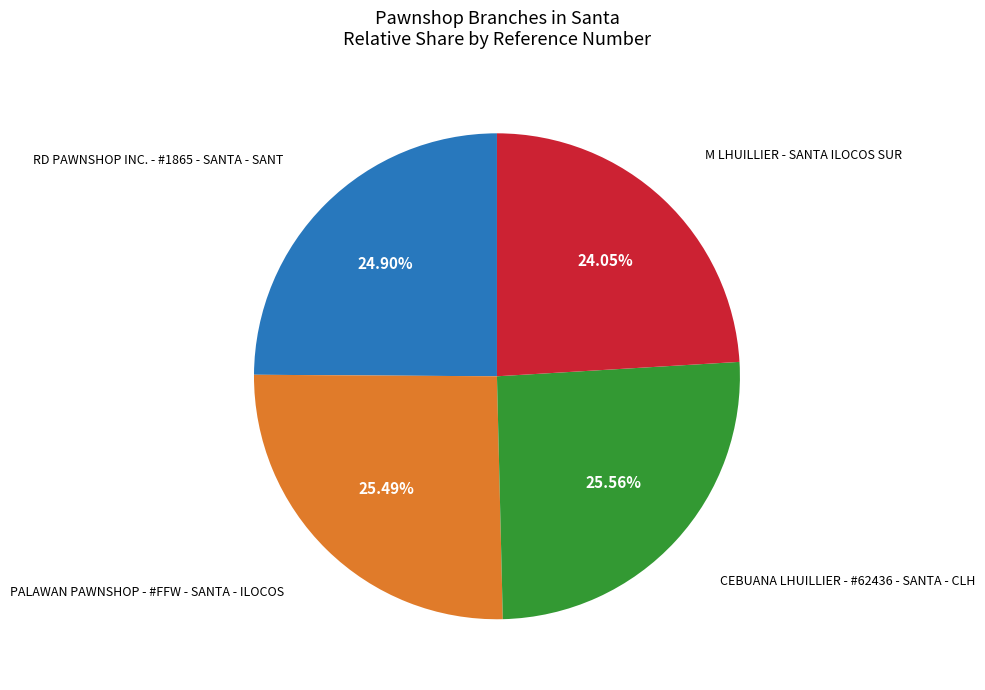

Does any single category account for the majority?

No